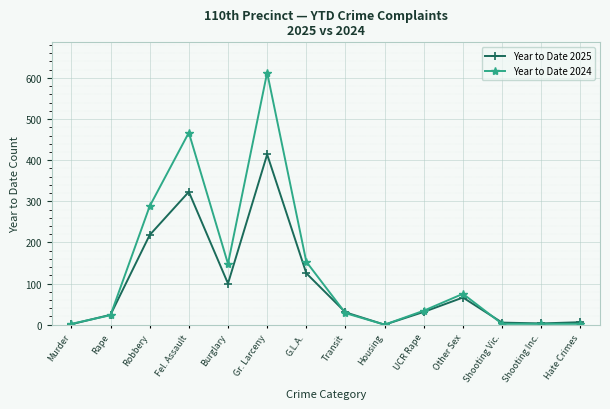

What is the difference between the maximum and minimum values in the Year to Date 2025 series?

414